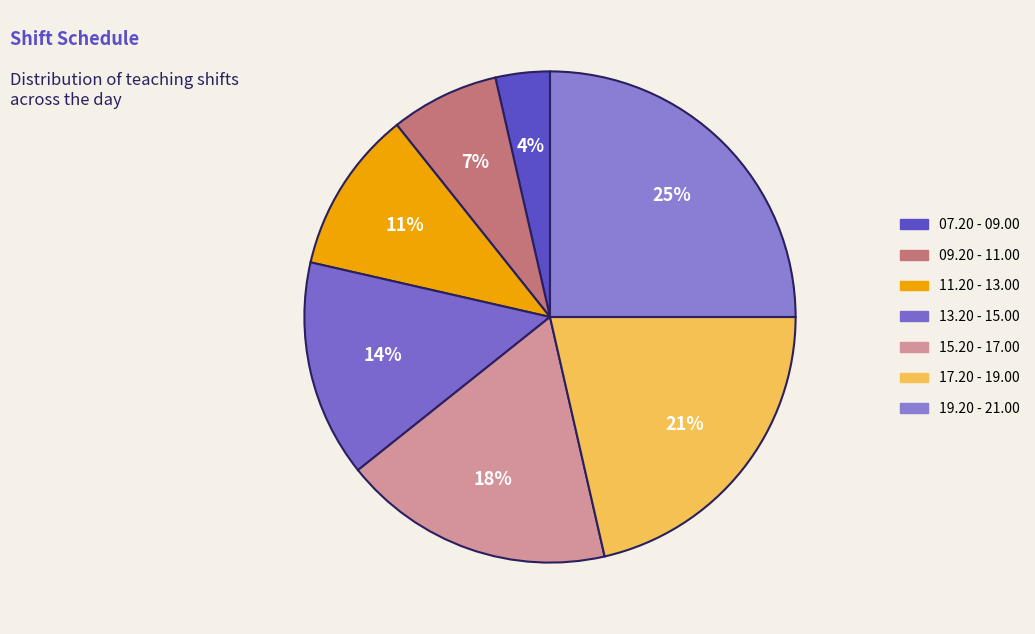

To the nearest percent, what percentage of the pie is 17.20 - 19.00?

21%